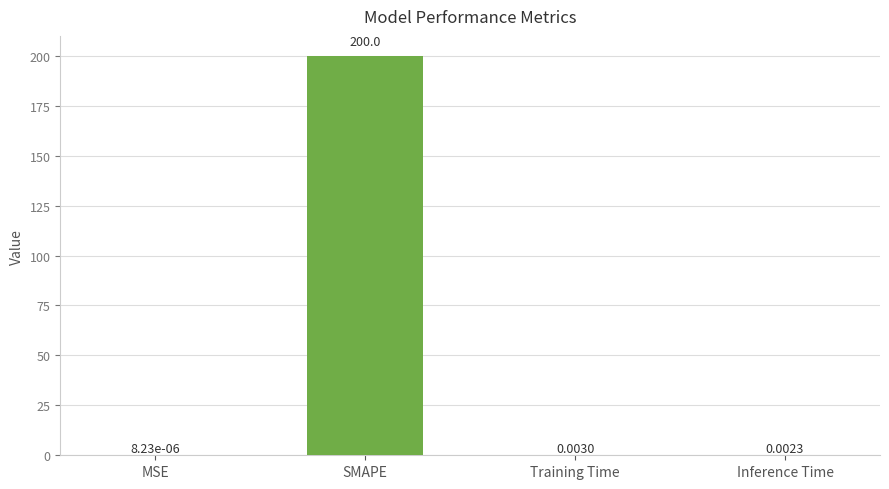

What is the sum of all values?

200.0